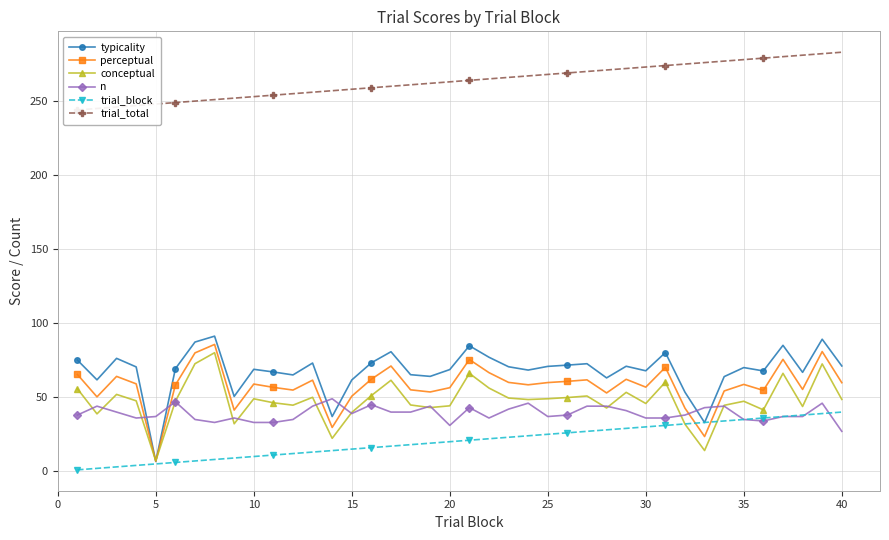

What are all the series names shown in the legend?

typicality, perceptual, conceptual, n, trial_block, trial_total